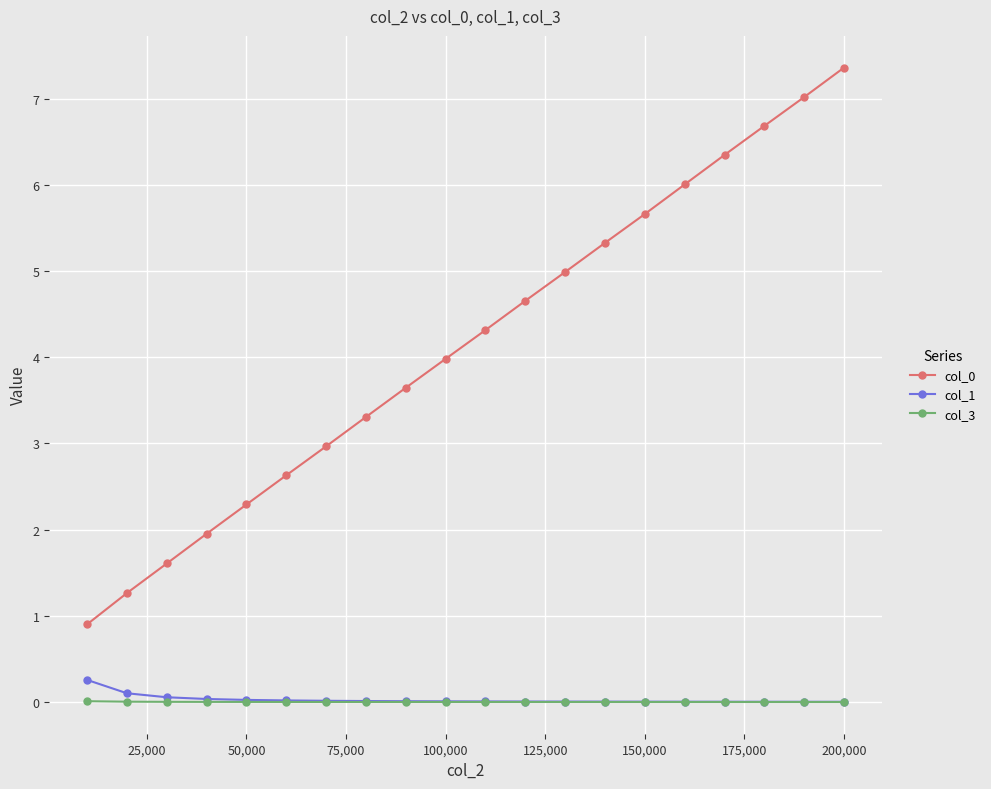

What is the sum of all col_1 values?

0.6